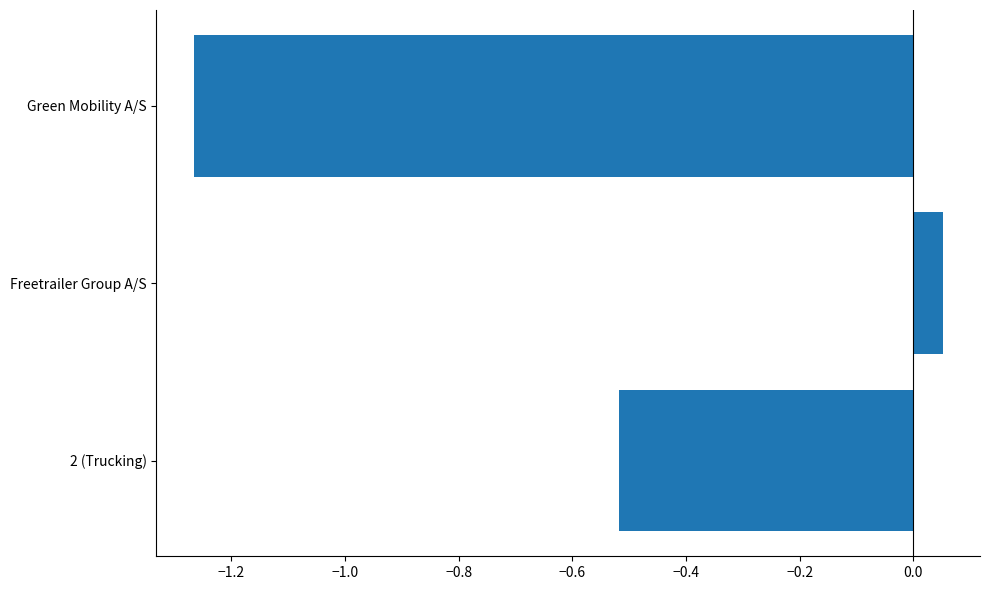

Where is the data nearest to the value 0?

Freetrailer Group A/S